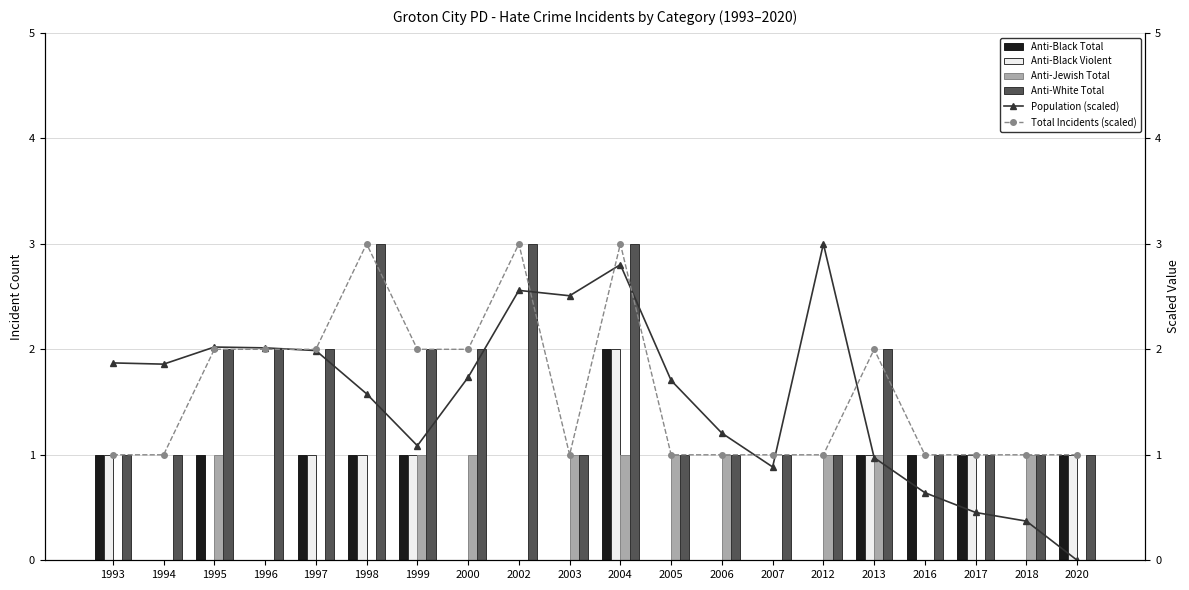

At how many categories does at least one series exceed 2?

7